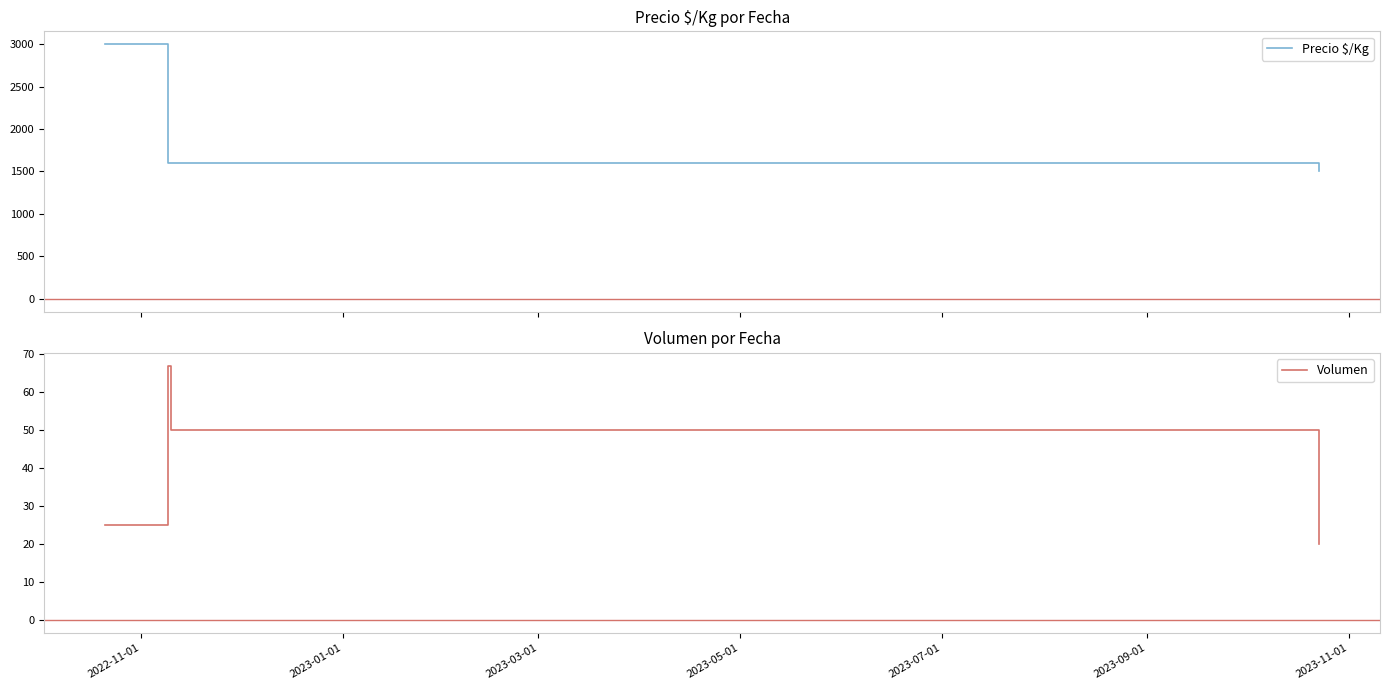

What is the difference between the second highest and minimum values in the Volumen series?

30